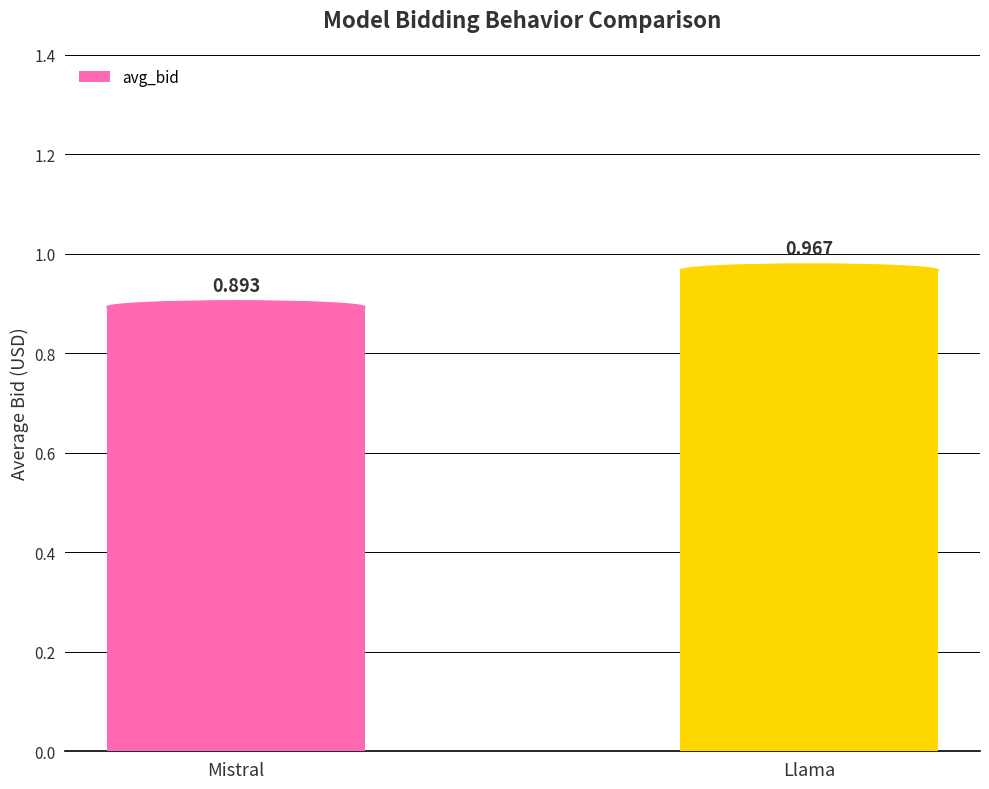

Rank the categories by value from lowest to highest.

Mistral, Llama